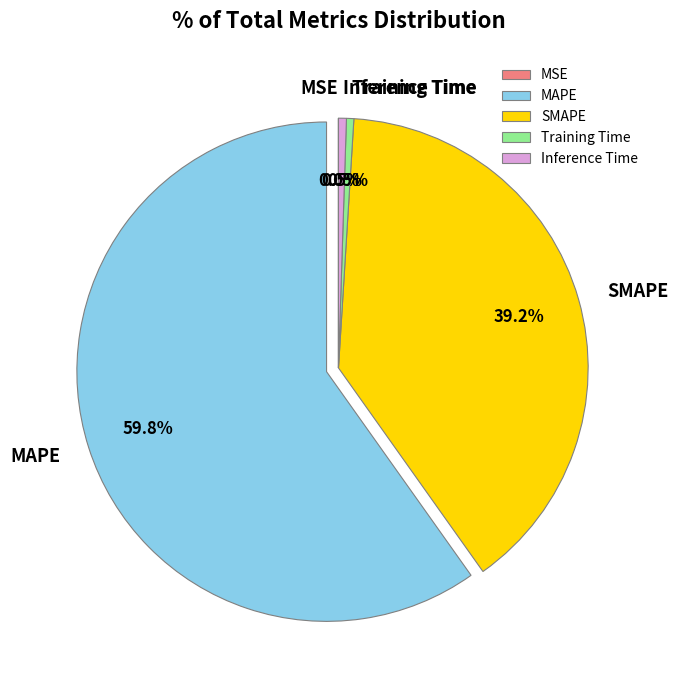

Does MAPE represent more than half of the total?

Yes